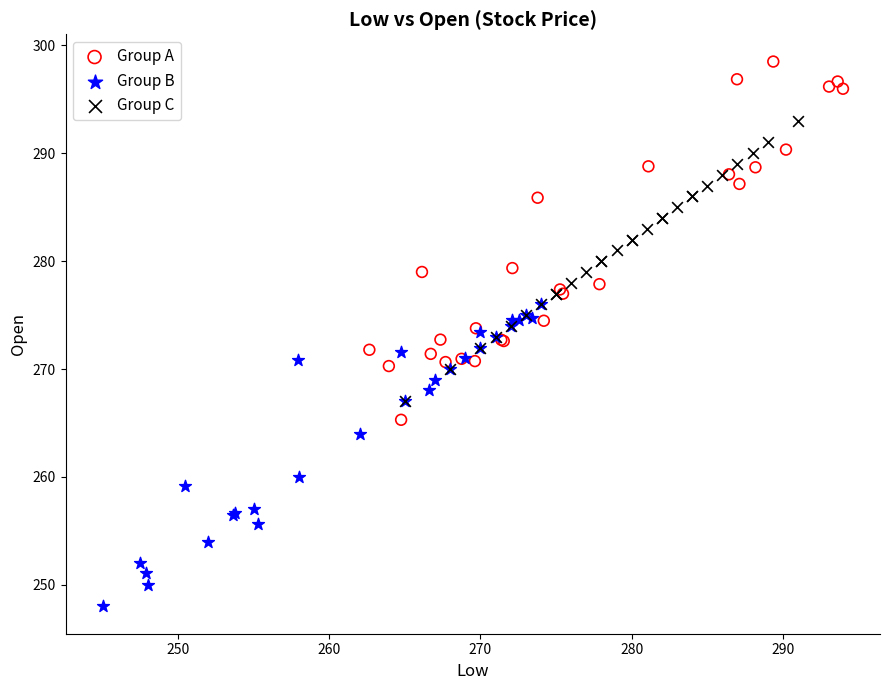

Which series has the widest spread of Y values?

Group A